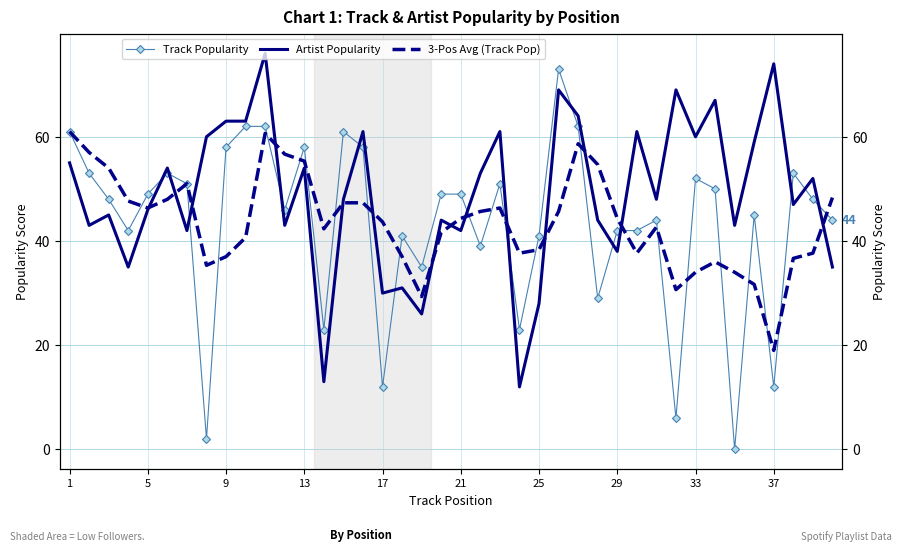

True or false: Artist Popularity and Track Popularity cross at least once.

True